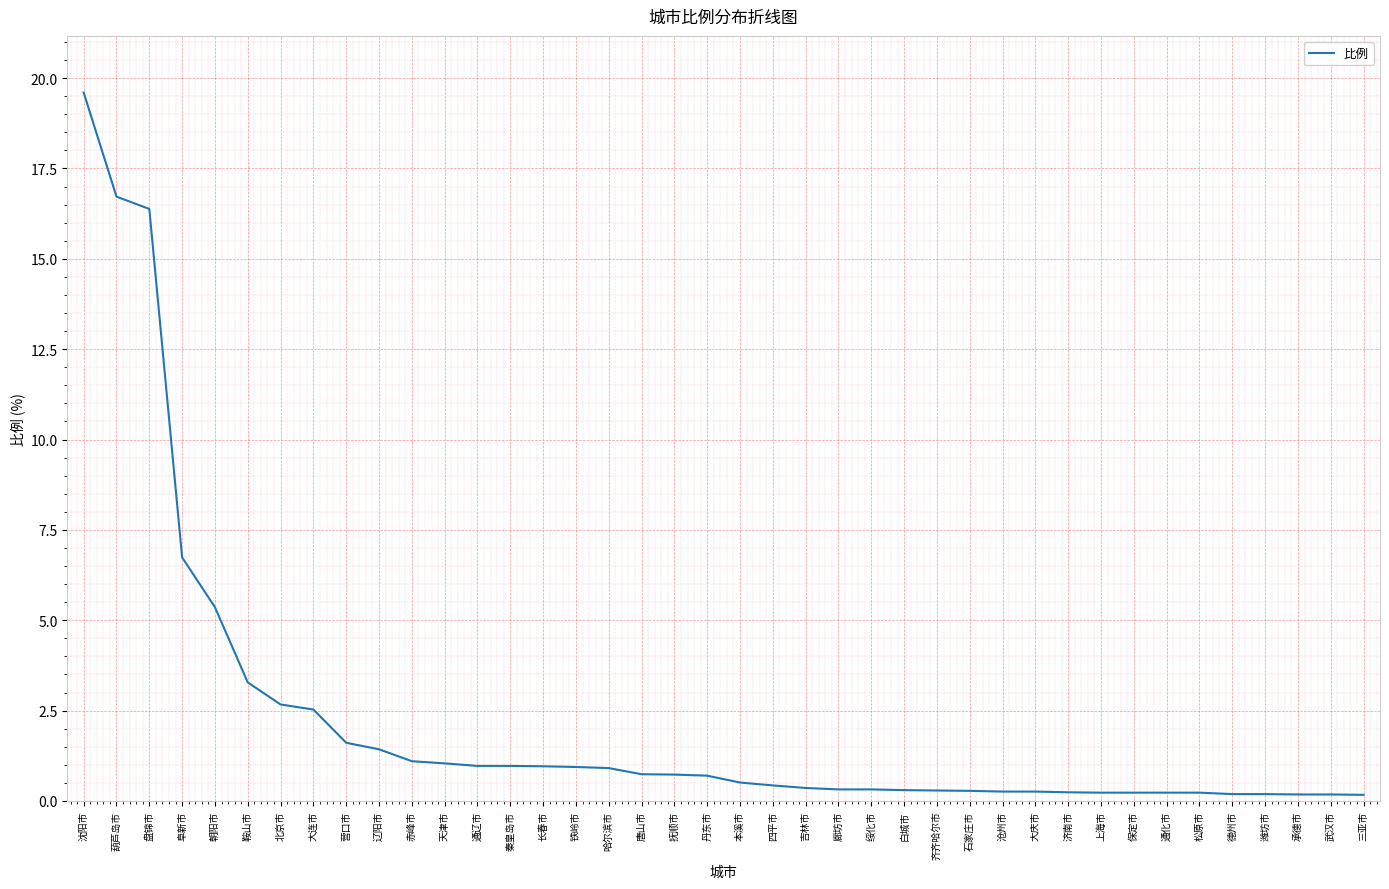

Count the number of categories in the chart.

40